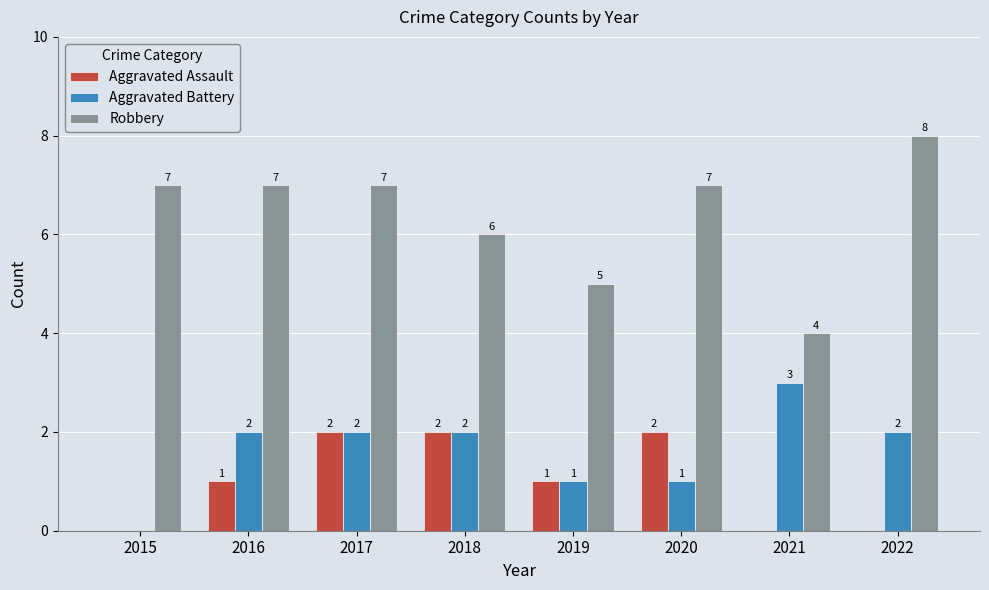

How many values in Aggravated Assault are above zero?

5